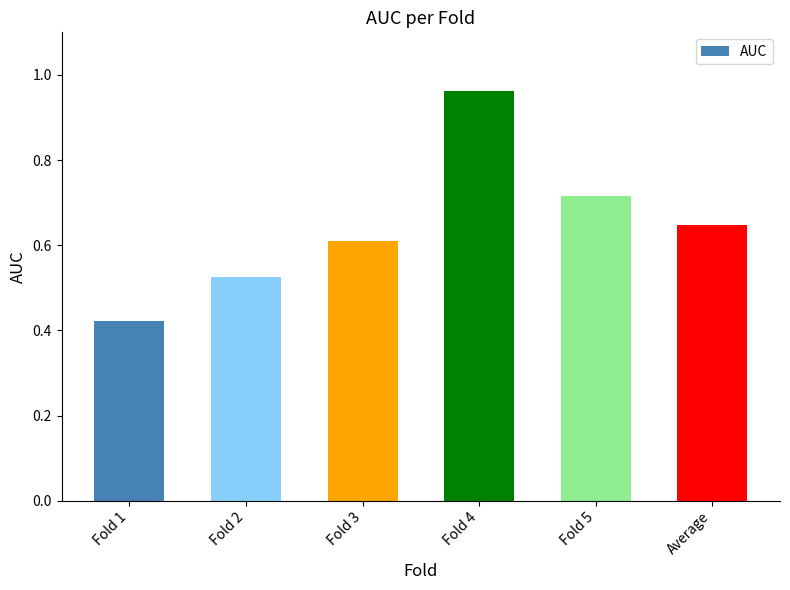

What is the label of the 1st bar from the right?

Average